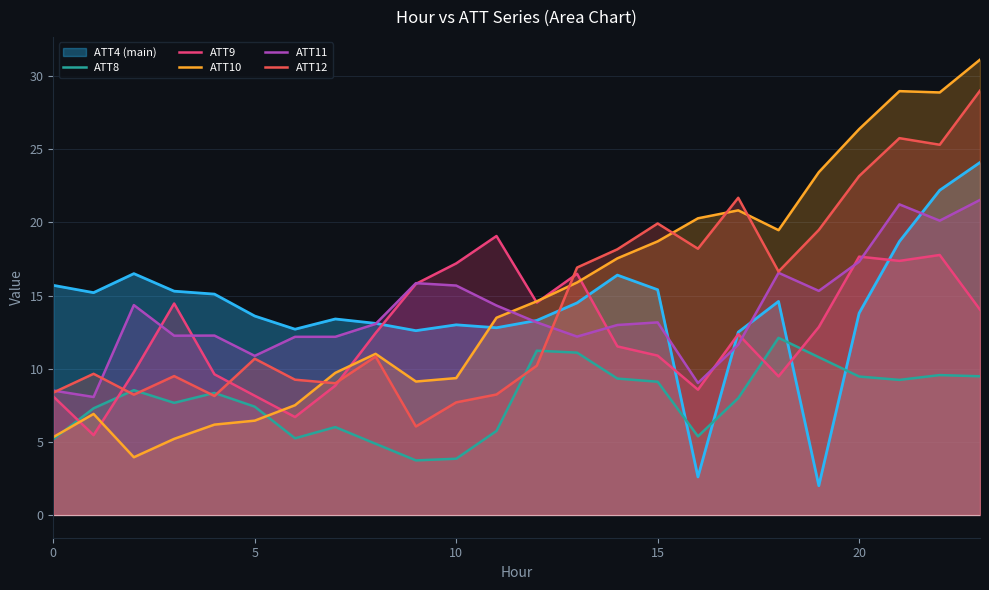

Which series ends up on top after the final intersection of ATT10 and ATT9?

ATT10